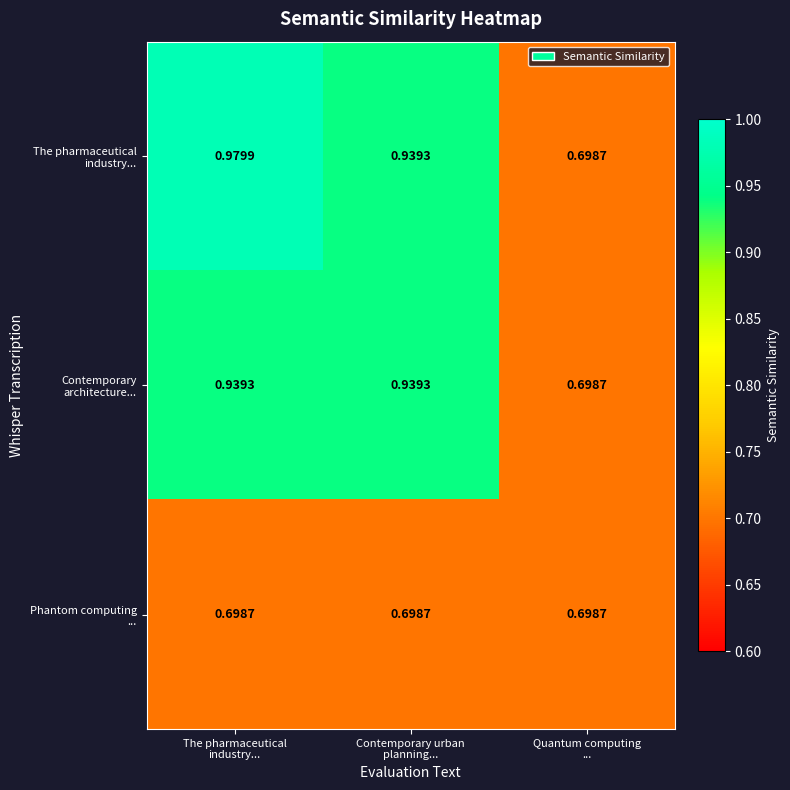

What is the total value across all series at The pharmaceutical
industry...?

2.6